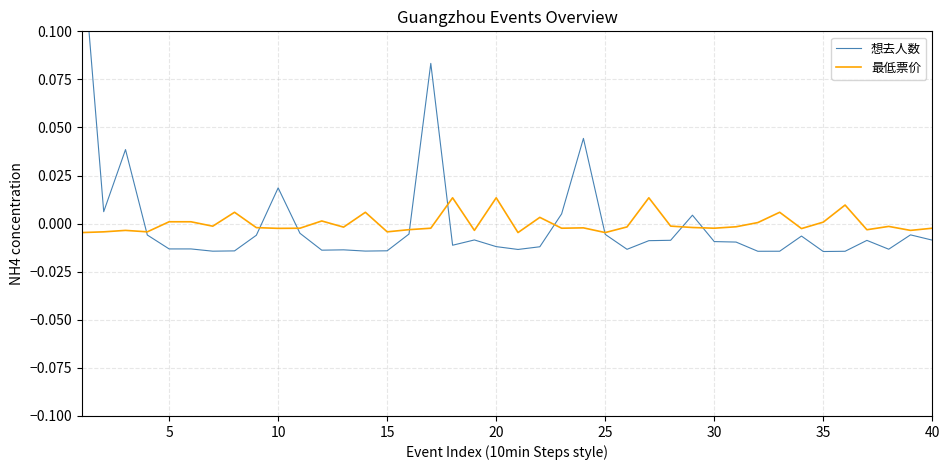

How many lines are shown in the chart?

2